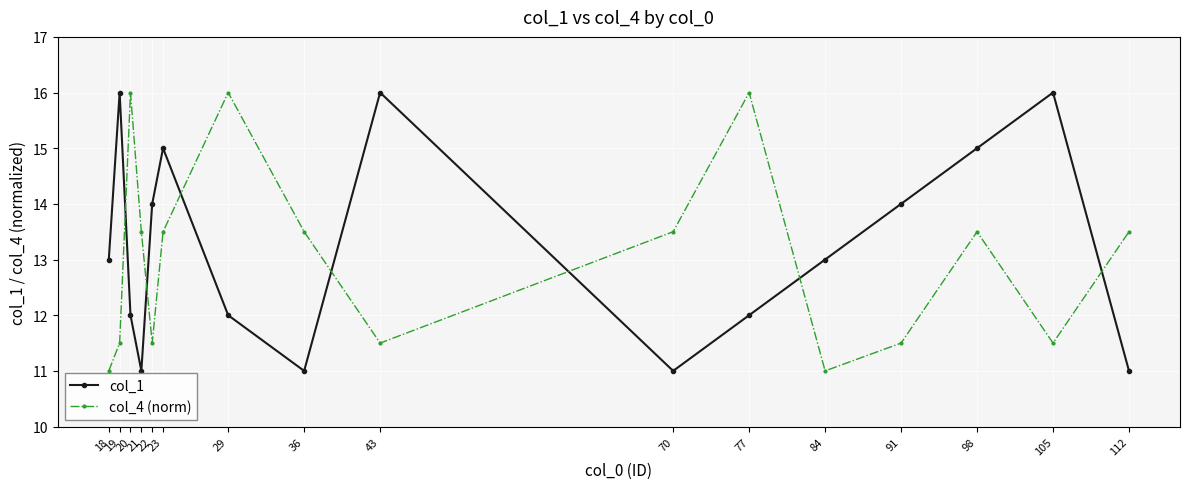

Does the chart display data point markers on the line(s)?

Yes